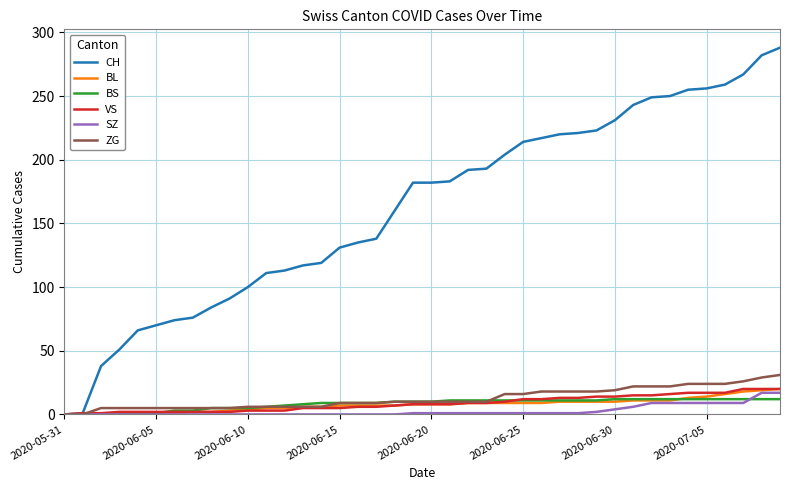

What is the greatest value displayed?

288